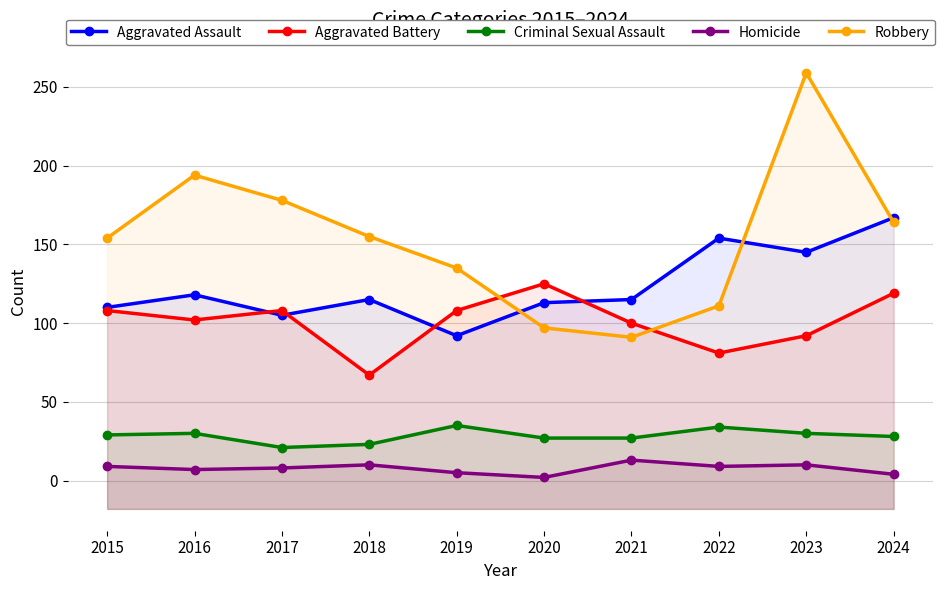

True or false: Robbery and Homicide intersect in this chart.

False